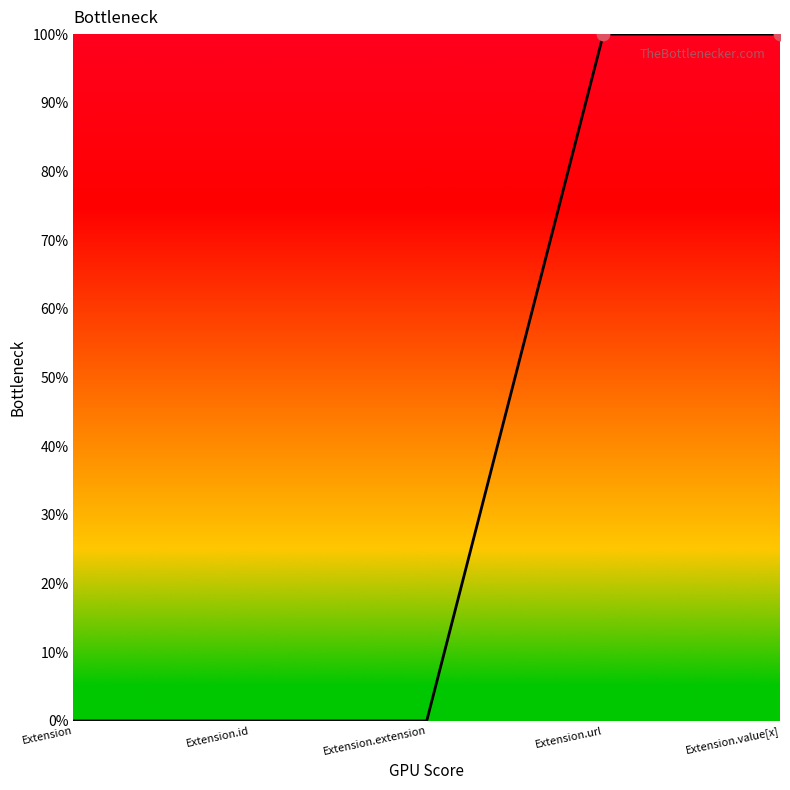

Which has a higher value, Extension or Extension.extension?

Extension